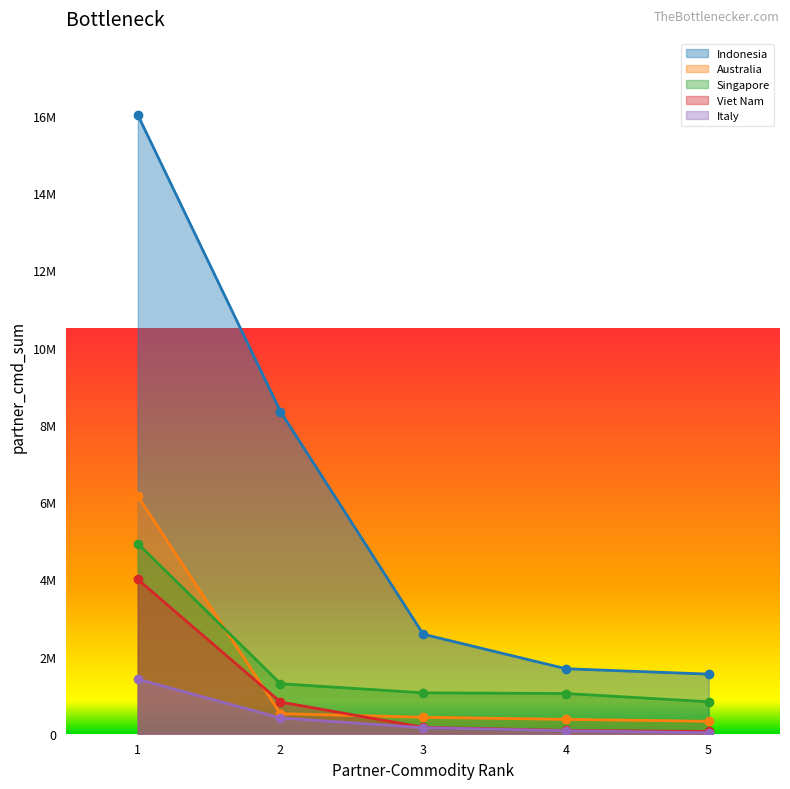

Is the value of Singapore at 1 greater than the value of Australia at 3?

Yes